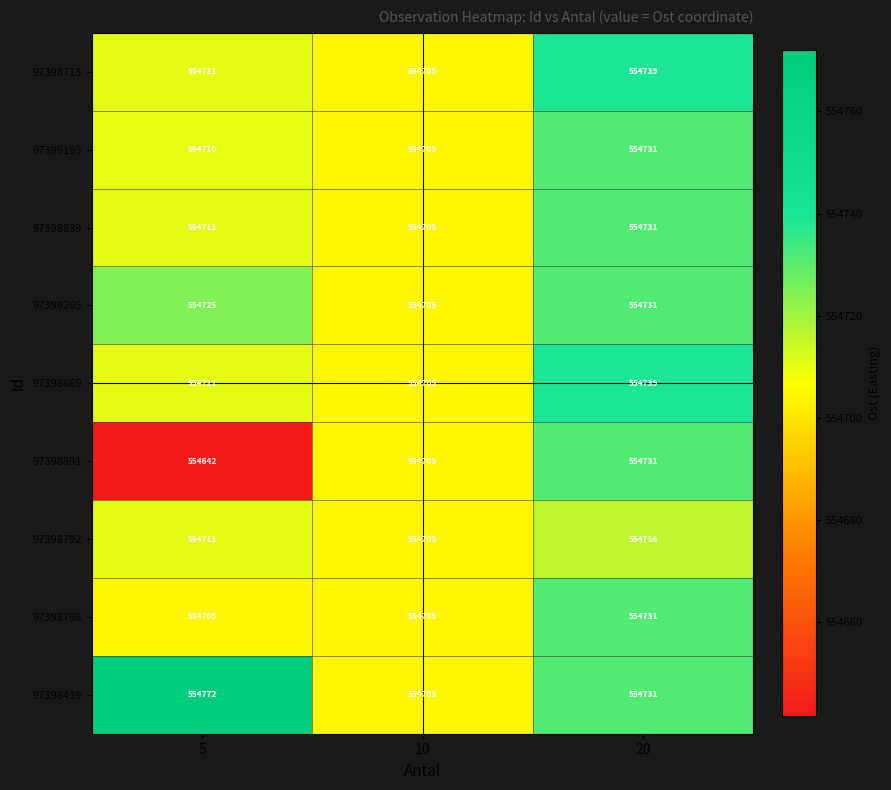

At which category is the sum across all series the highest?

20